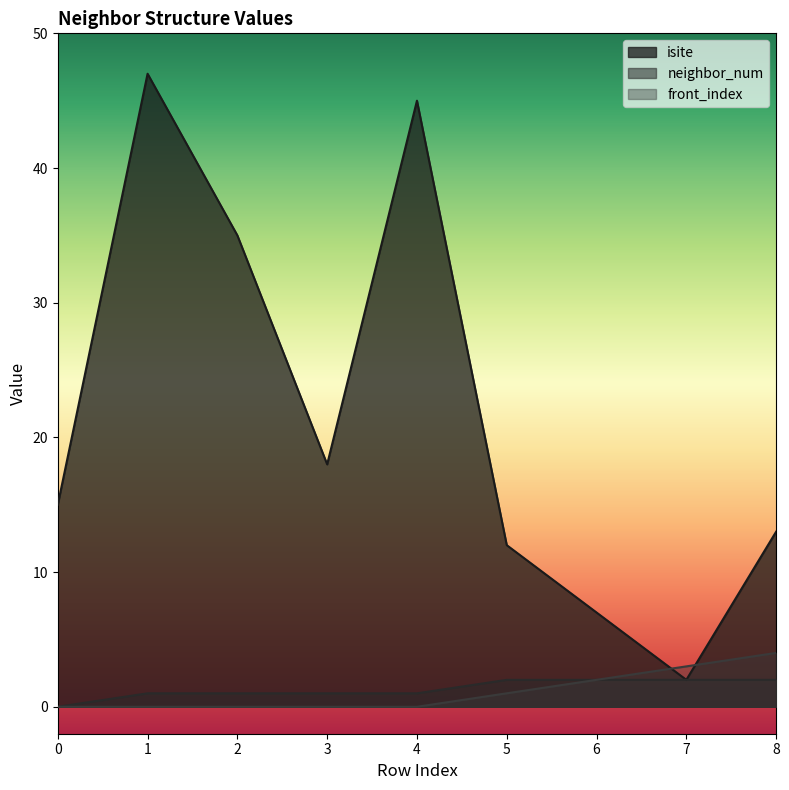

At which category does isite reach its first local peak?

1